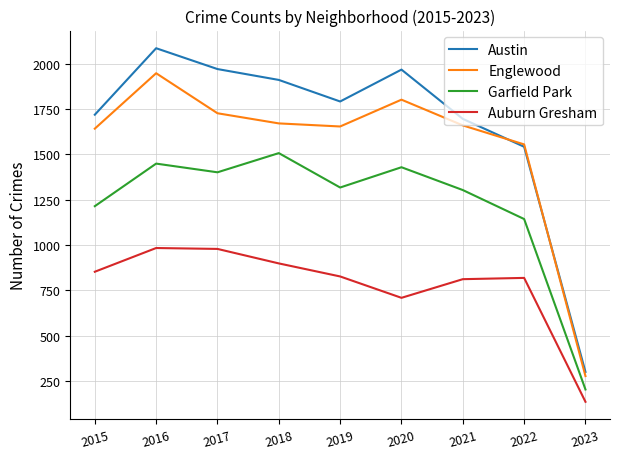

In Austin, how many points are lower than both neighbors (excluding endpoints)?

1